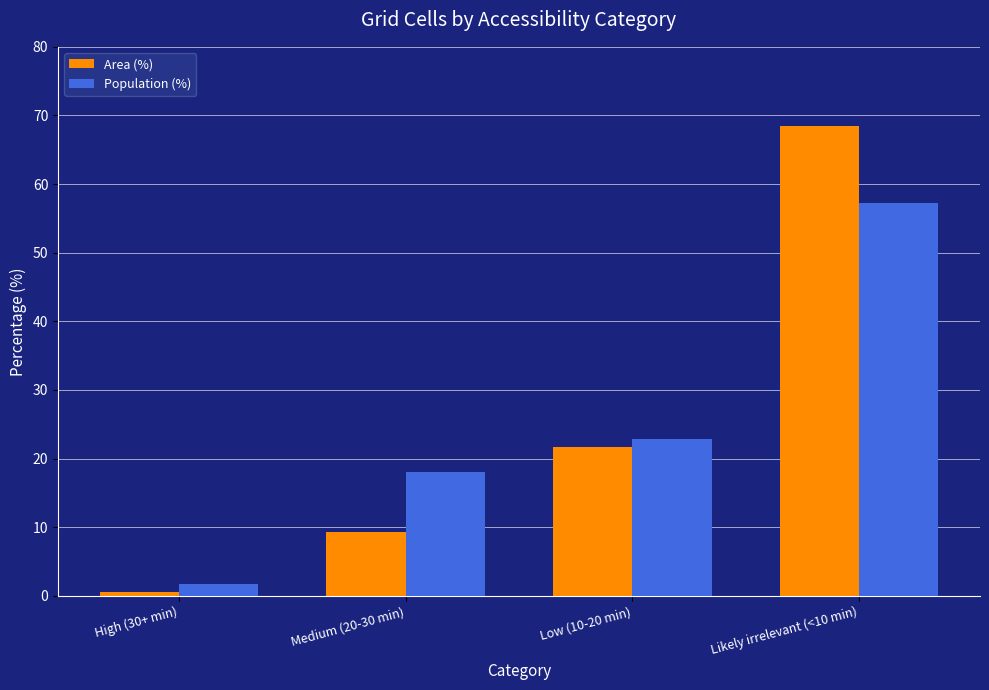

What are all the series names shown in the legend?

Area (%), Population (%)